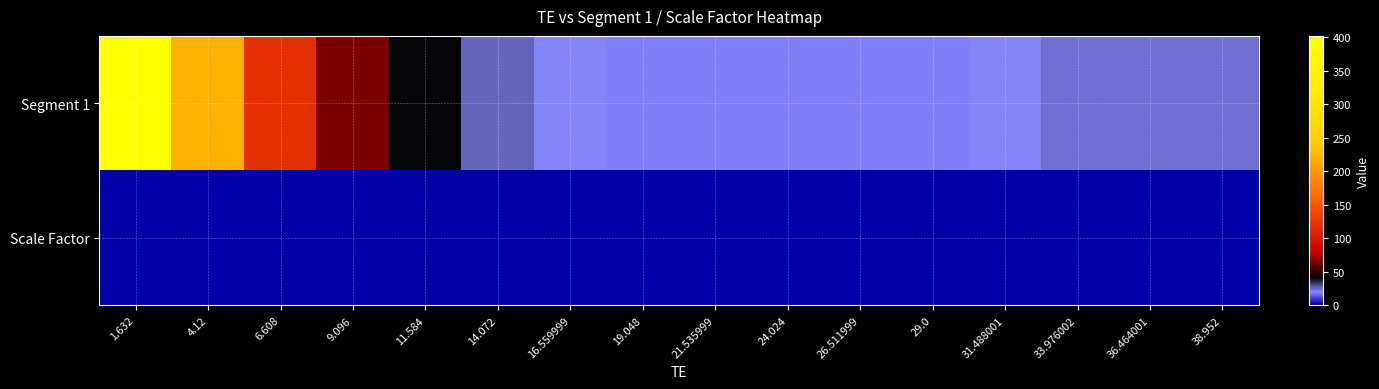

What is the total value across all series at 16.559999?

22.6